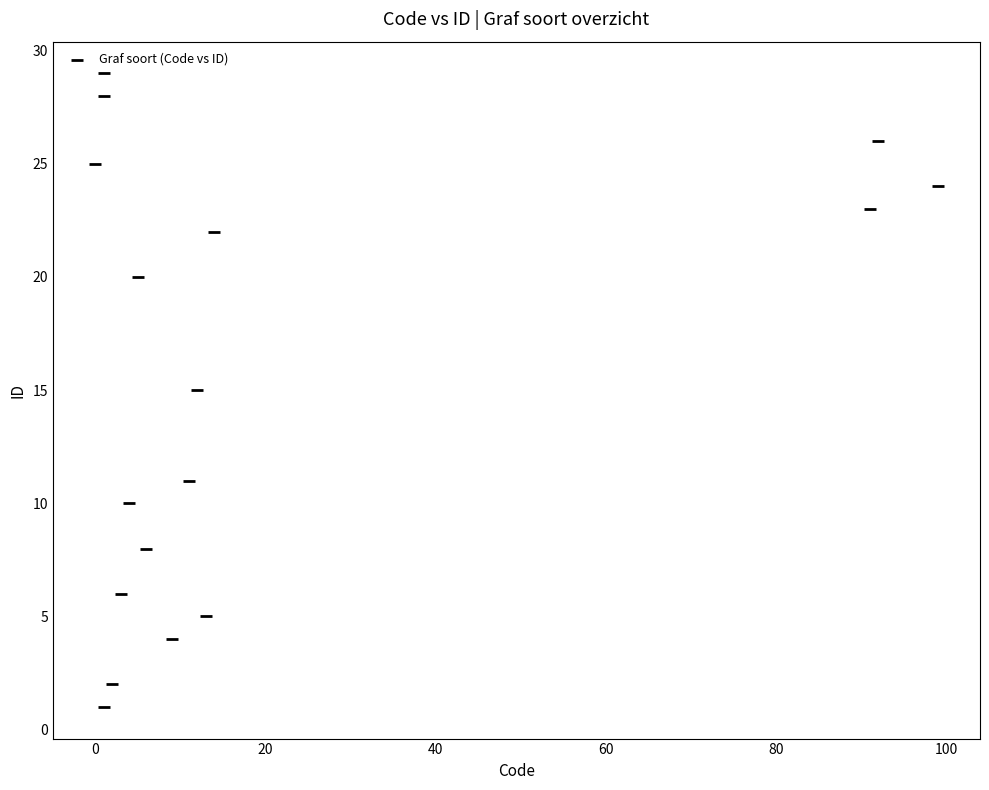

What is the range of Y values (max minus min)?

28